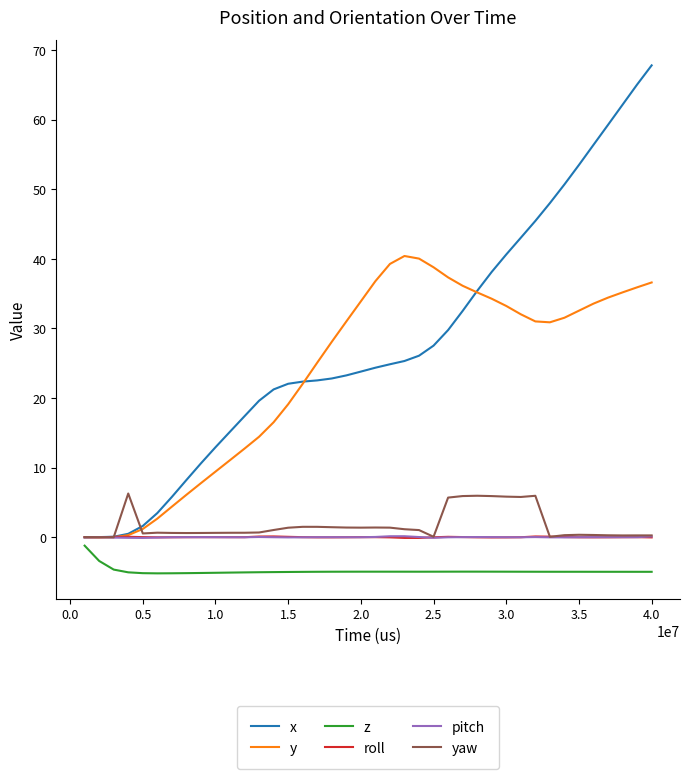

What is the smallest value displayed?

-5.2